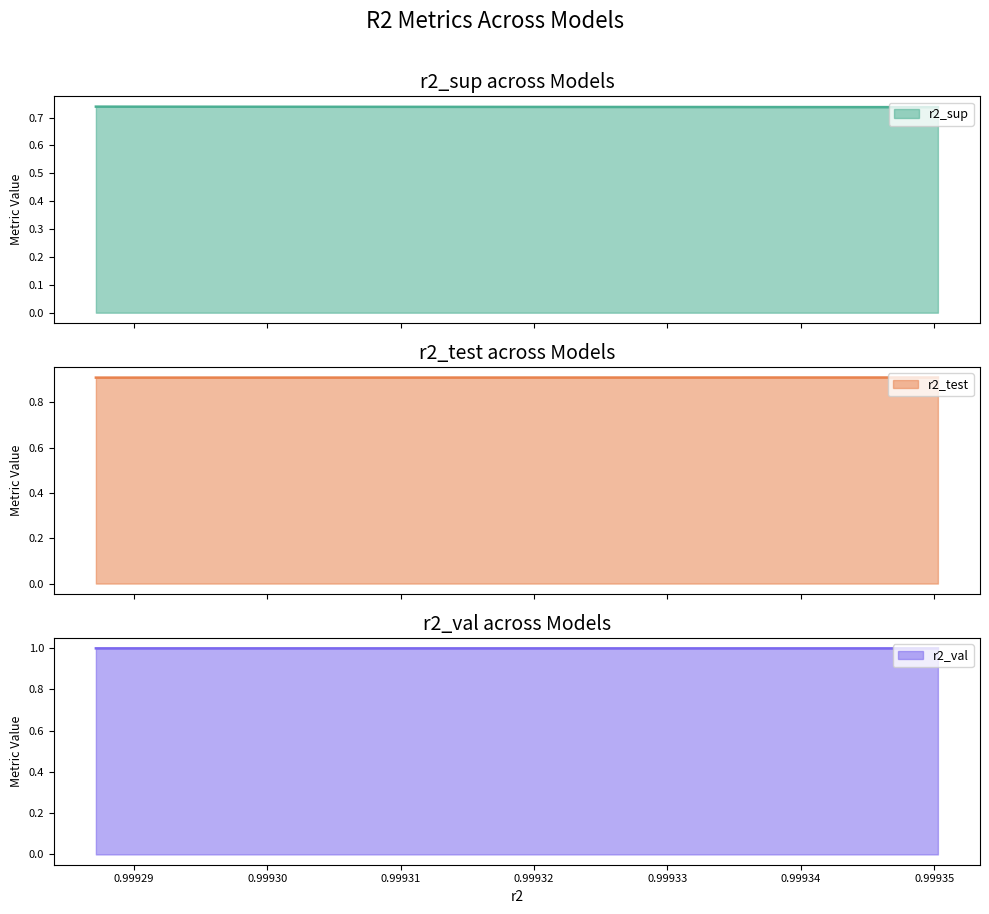

What is the value of the r2_val point at the 2nd from the left?

1.0